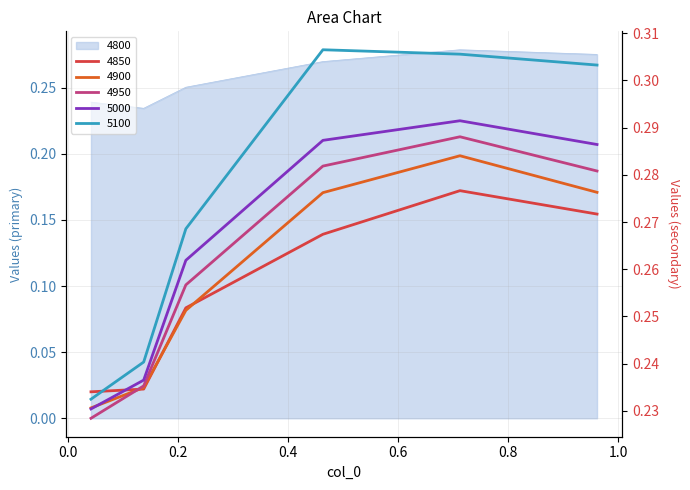

True or false: 5000 and 4950 cross at least once.

False